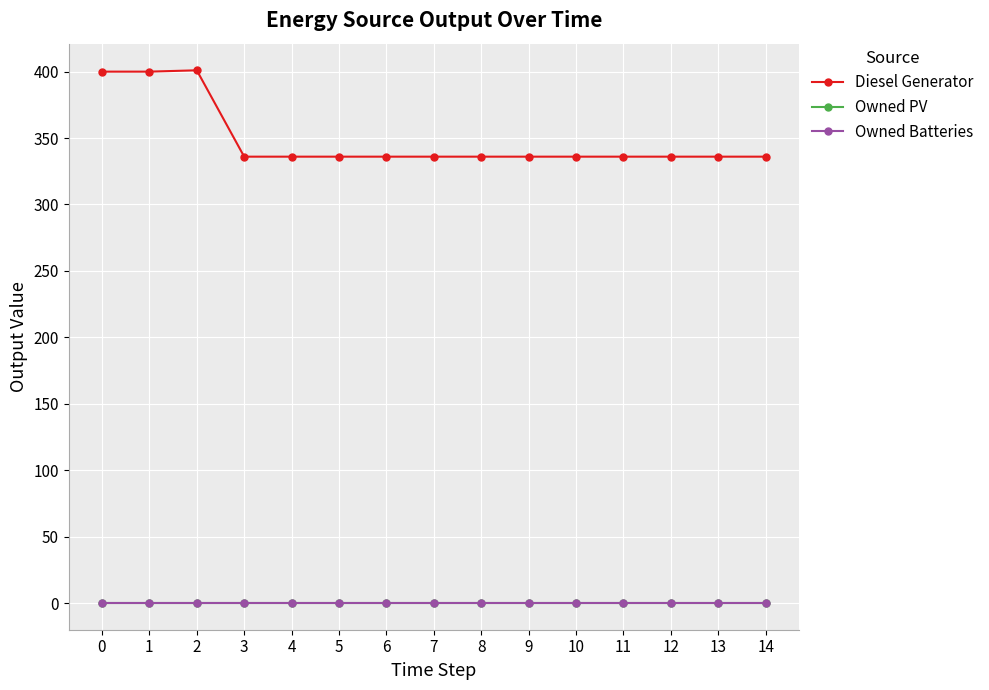

Reading left to right, extract all data points from this chart.

Diesel Generator: 0=400	1=400	2=401	3=336	4=336	5=336	6=336	7=336	8=336	9=336	10=336	11=336	12=336	13=336	14=336
Owned PV: 0=0	1=0	2=0	3=0	4=0	5=0	6=0	7=0	8=0	9=0	10=0	11=0	12=0	13=0	14=0
Owned Batteries: 0=0	1=0	2=0	3=0	4=0	5=0	6=0	7=0	8=0	9=0	10=0	11=0	12=0	13=0	14=0